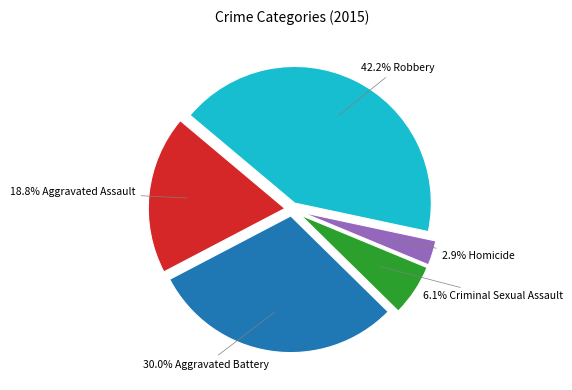

Is there any slice that represents more than half of the pie?

No